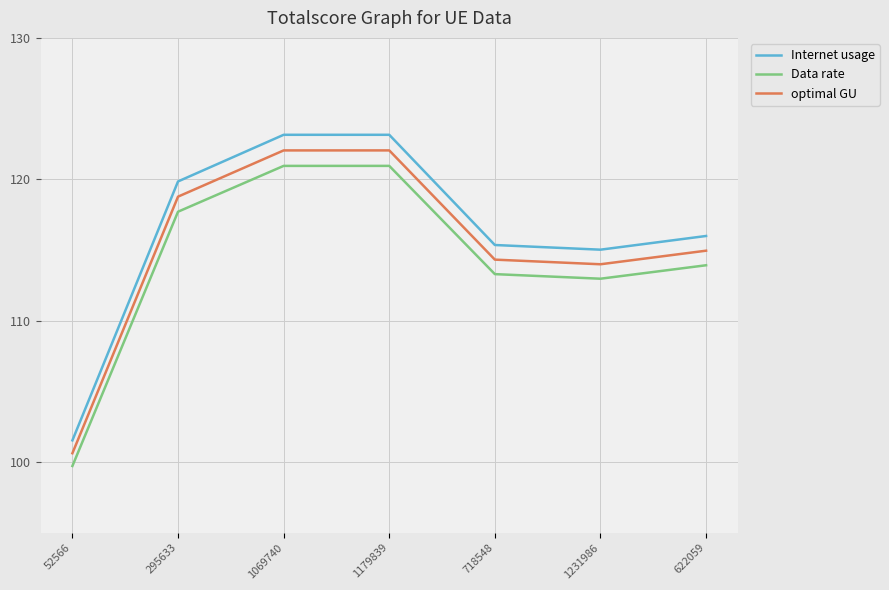

Does the chart display data point markers on the line(s)?

No